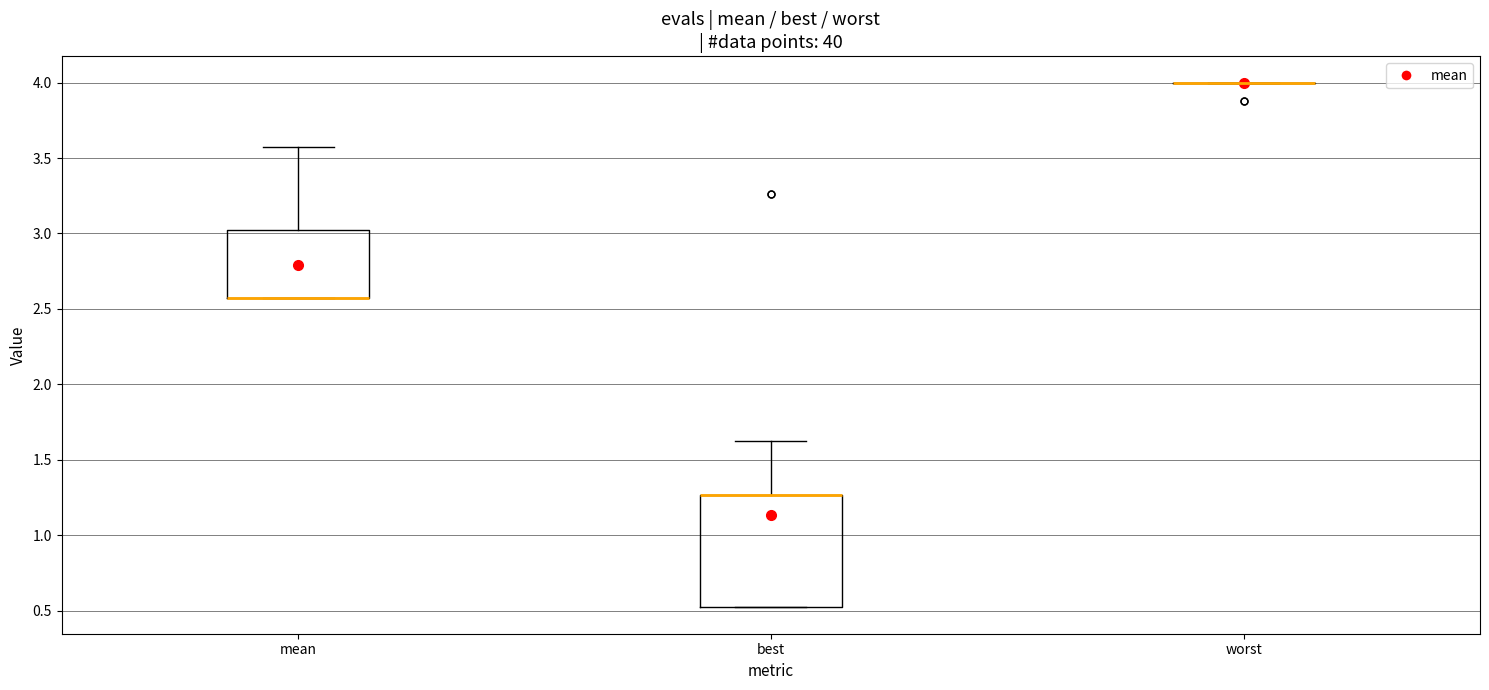

Reading left to right, read every box against the y-axis: the position of its median line, the range the box covers, and the ends of its whiskers. The values are not printed on the chart, so give them approximately, as read against the axis.

mean: median 2.55 (drawn on the box's lower edge), box 2.55 to 3.00, whiskers 2.55 to 3.55
best: median 1.25 (drawn on the box's upper edge), box 0.50 to 1.25, whiskers 0.50 to 1.65
worst: box collapsed to a line at 4.00, whiskers 4.00 to 4.00